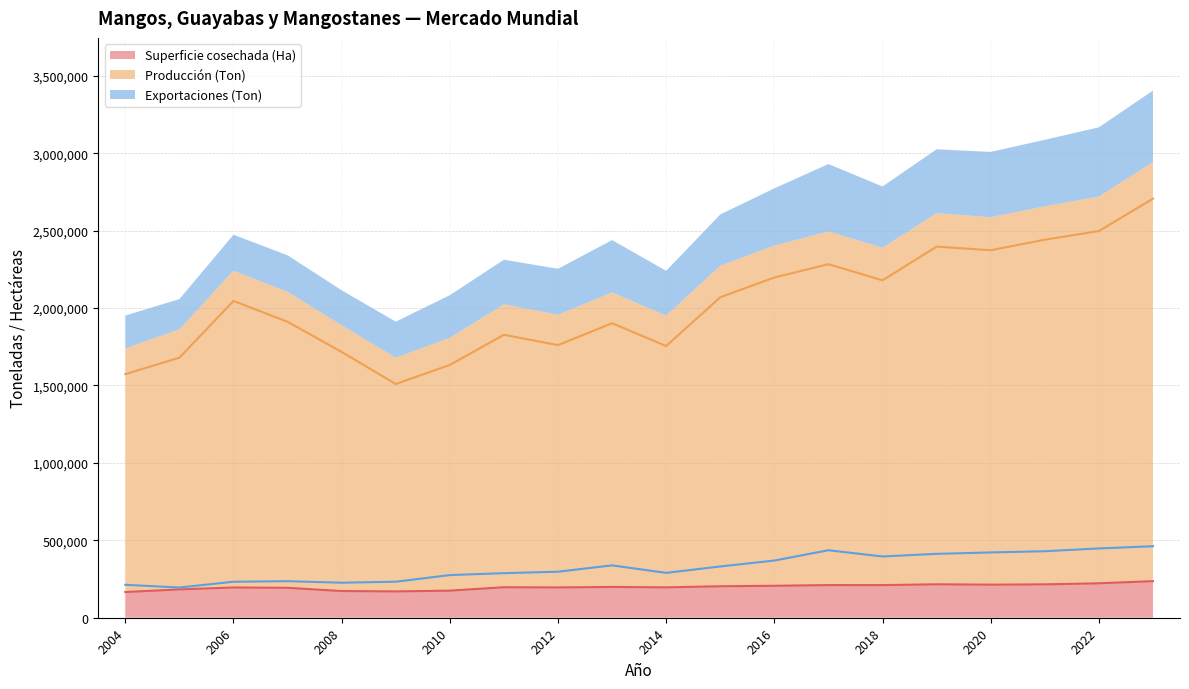

What is the minimum value shown in the chart?

166000.0